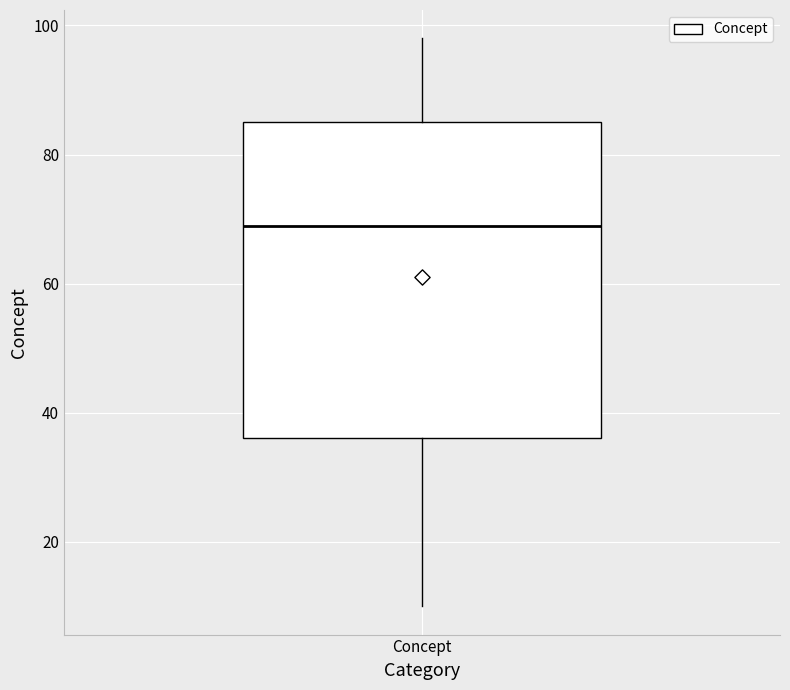

Transcribe this box plot: give where the median line is, the range the box spans, and where the two whiskers end, as read against the y-axis. The values are not printed on the chart, so give them approximately, as read against the axis.

median 70, box 36 to 86, whiskers 10 to 98